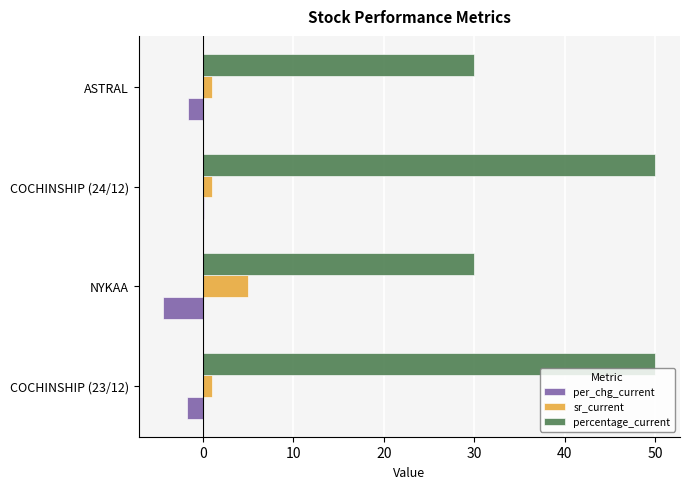

Count the percentage_current values in the range 30 to 50.

4